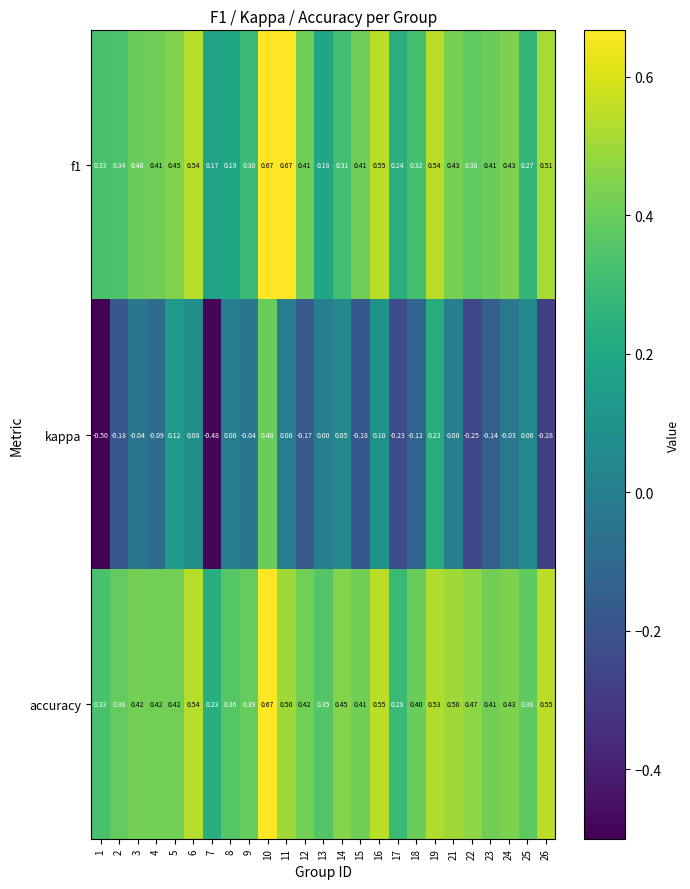

How many series are shown in this chart?

3